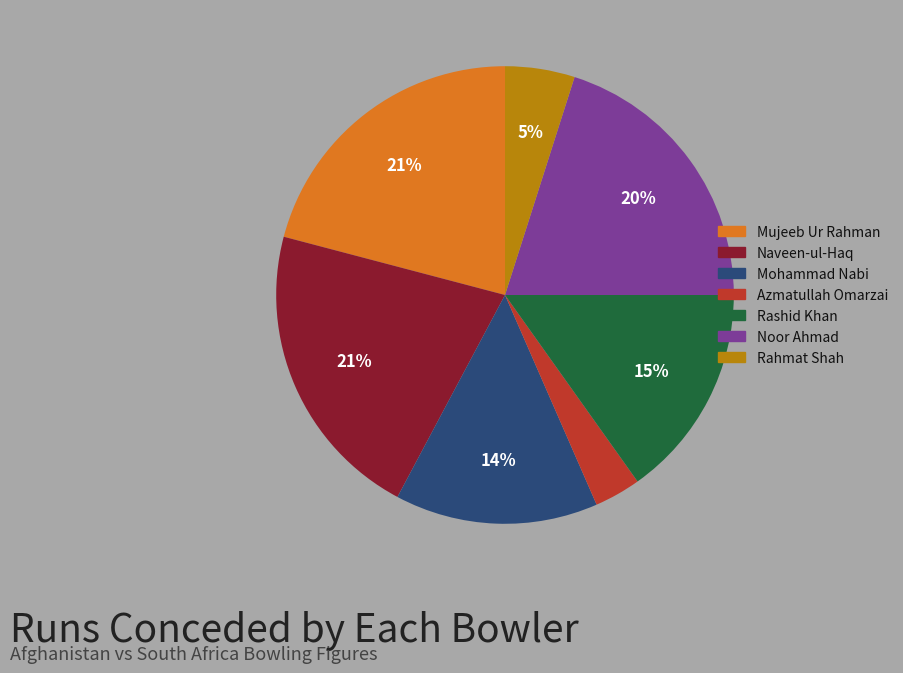

Is the sum of Noor Ahmad and Rashid Khan greater than half?

No